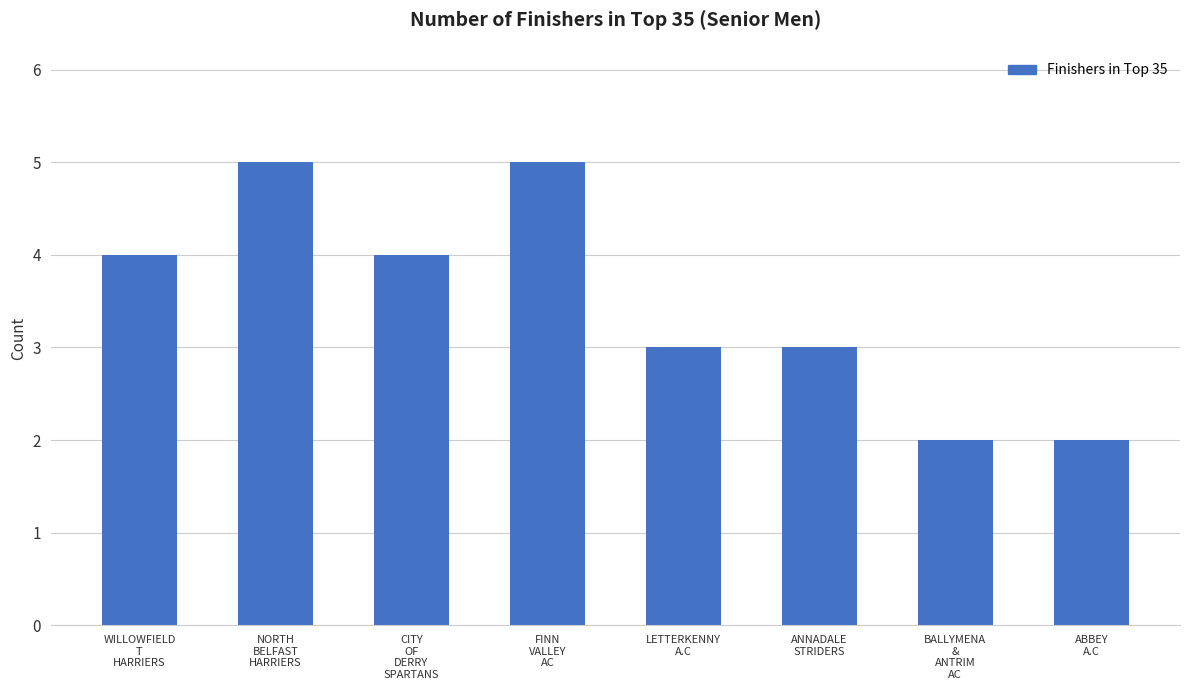

How many categories are shown in the chart?

8